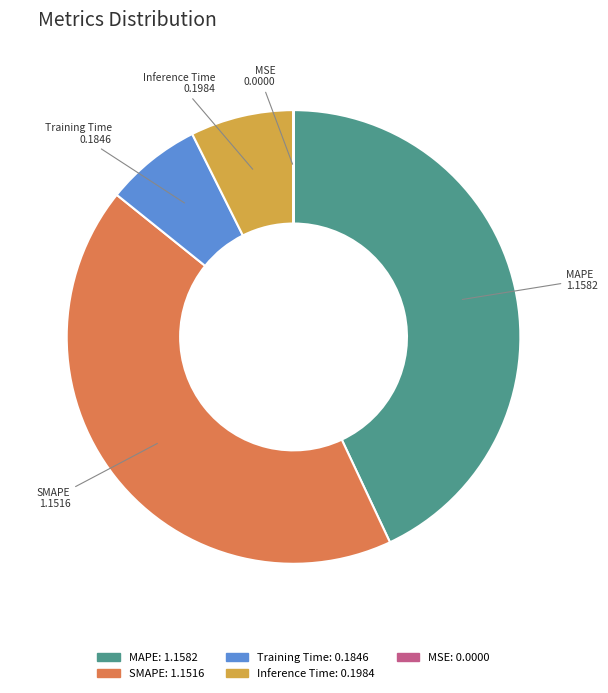

Is the sum of Inference Time and Training Time greater than half?

No